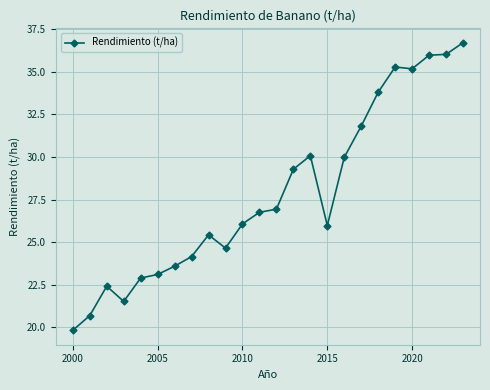

What is the difference between the maximum and minimum values?

16.9